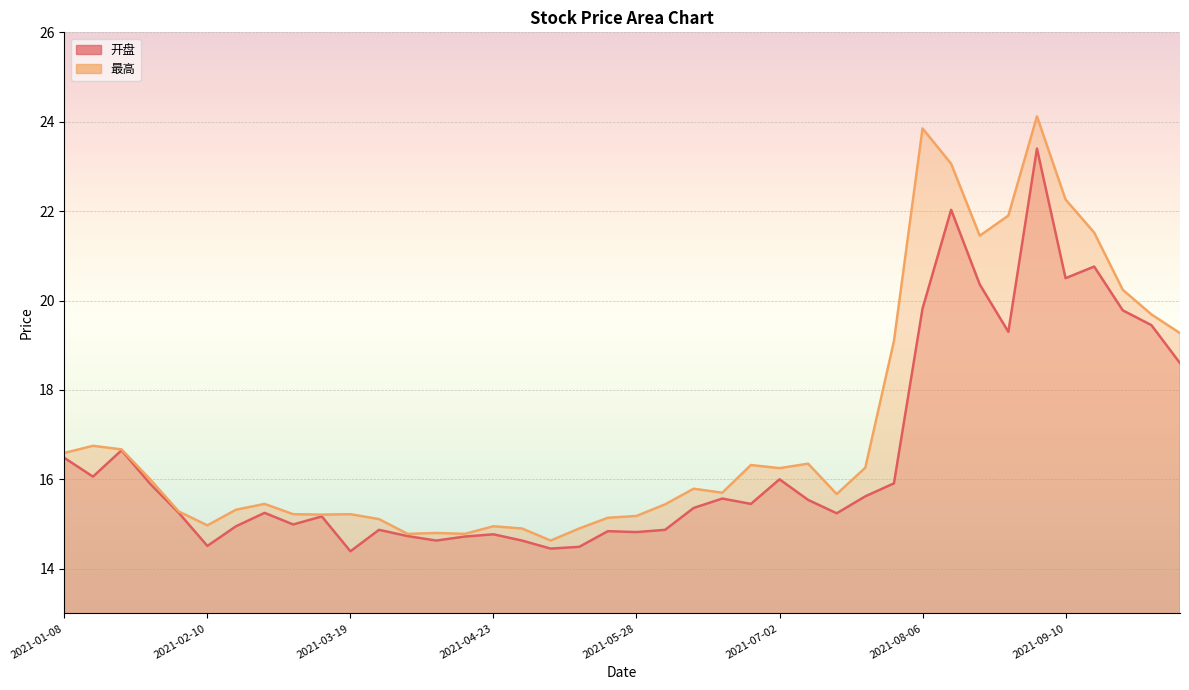

Where does the 开盘 series first go above 15?

2021-01-08